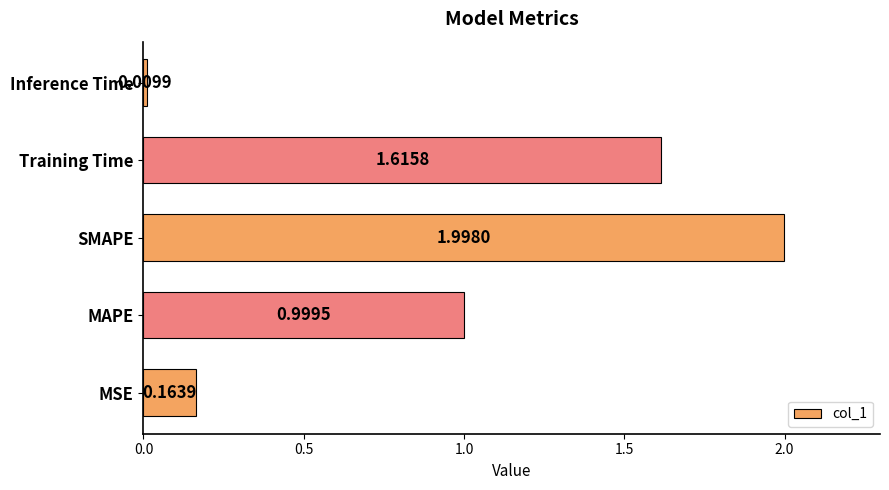

List the labels in order of value, largest first.

SMAPE, Training Time, MAPE, MSE, Inference Time